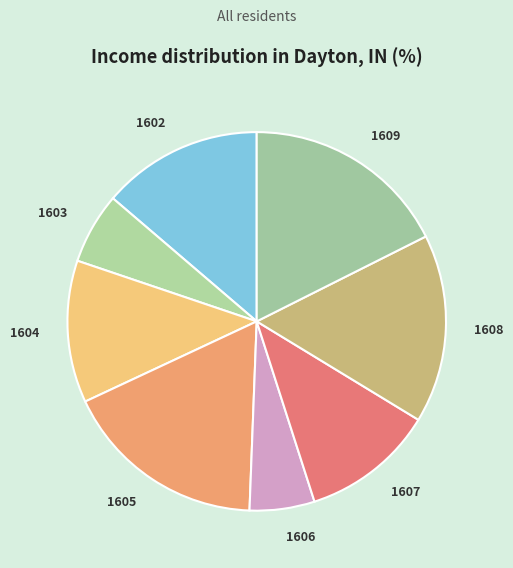

Is there a majority slice in this chart?

No